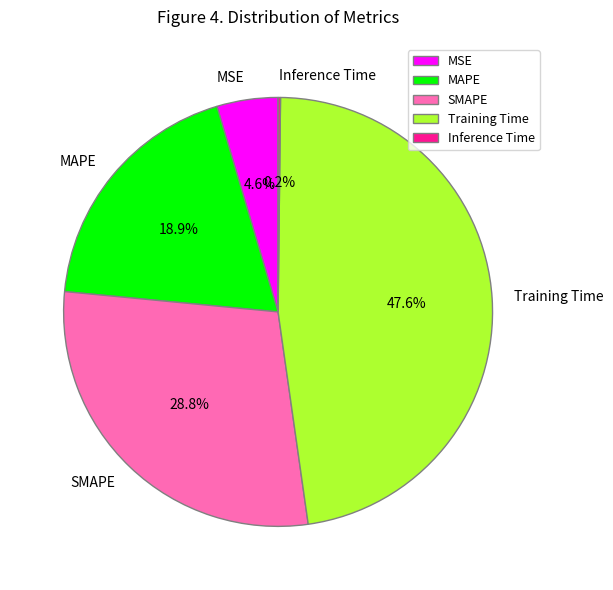

True or false: SMAPE accounts for 37% of the total.

False